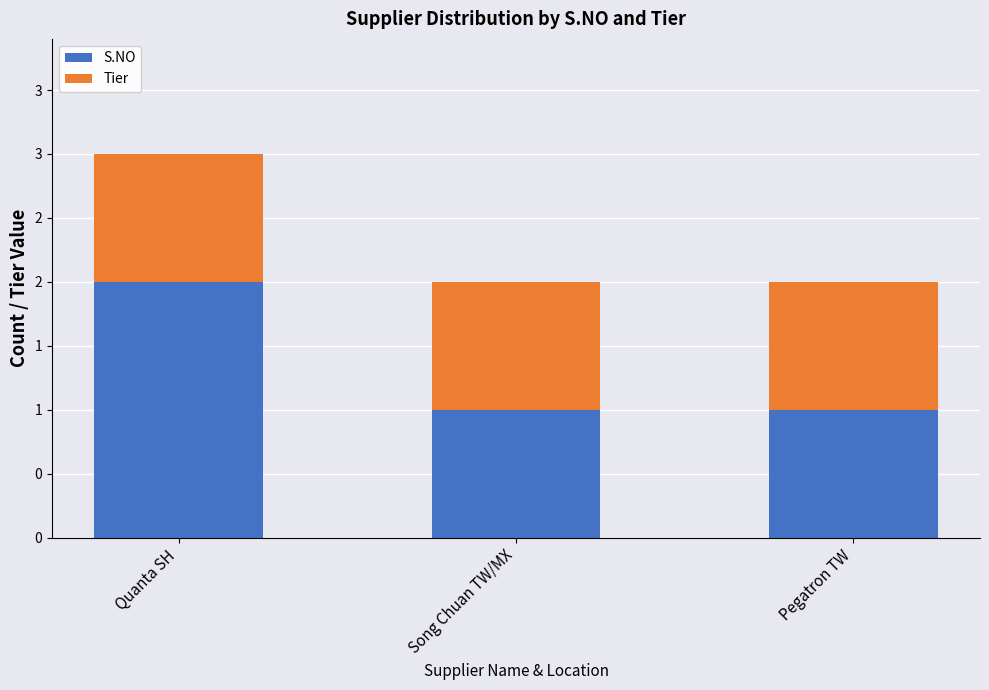

Which has a higher value, Quanta SH or Pegatron TW?

Quanta SH